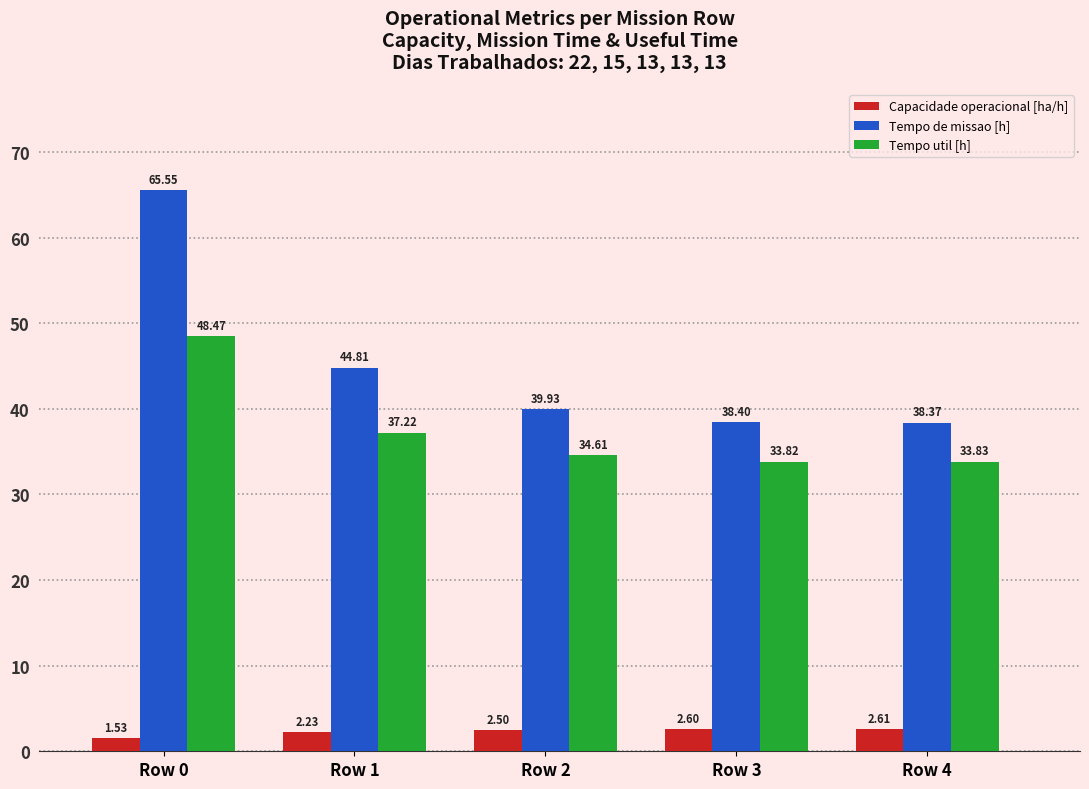

What value does the Tempo util [h] series have at Row 2?

34.6